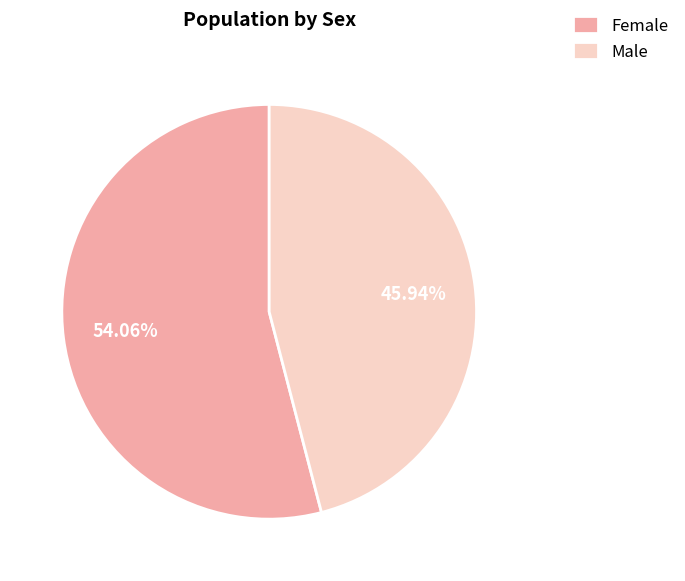

What is the largest slice in the pie chart?

Female